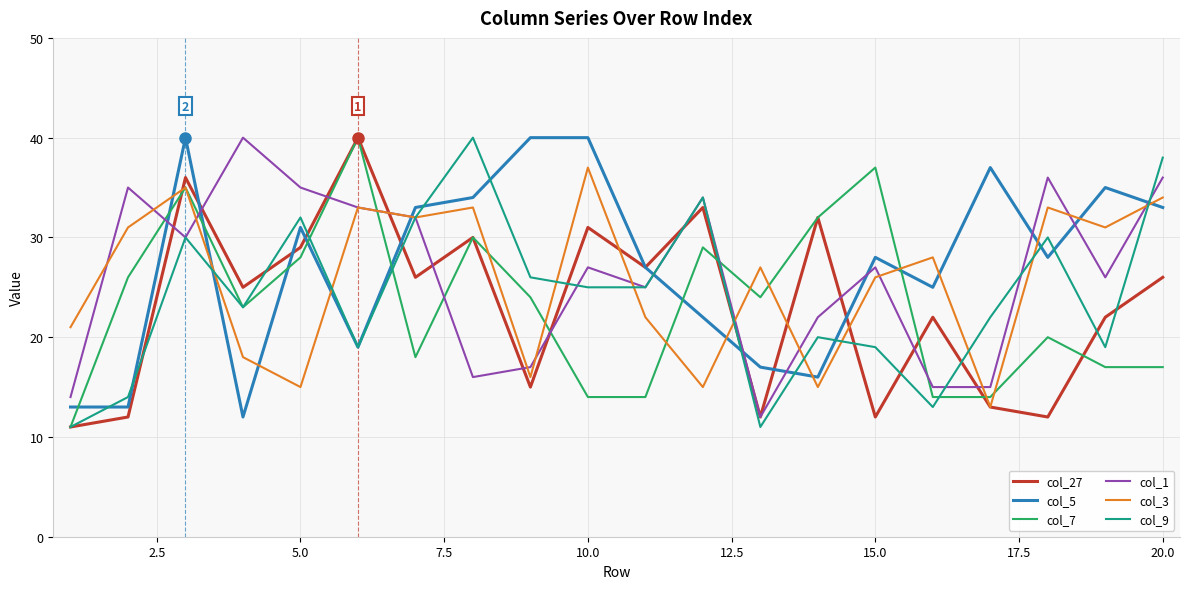

What are all the series names shown in the legend?

col_27, col_5, col_7, col_1, col_3, col_9